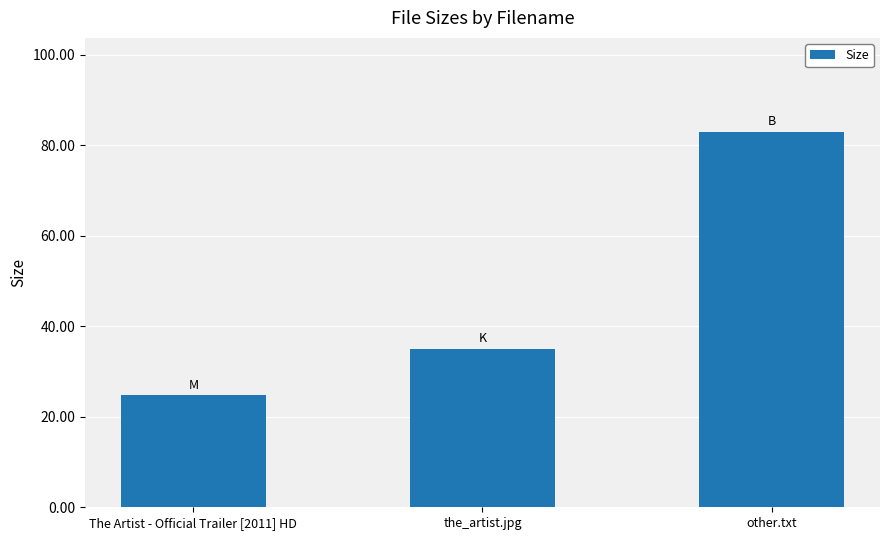

Reading left to right, extract all data points from this chart.

The Artist - Official Trailer [2011] HD=24.8	the_artist.jpg=35.0	other.txt=83.0